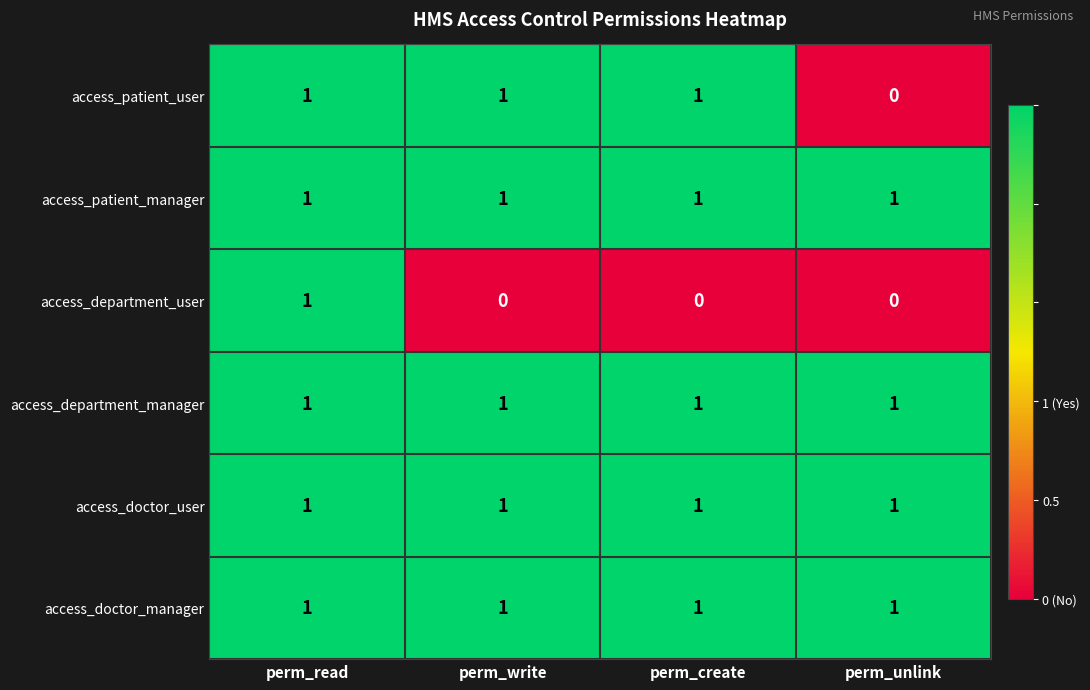

At how many categories does at least one series exceed 0?

4